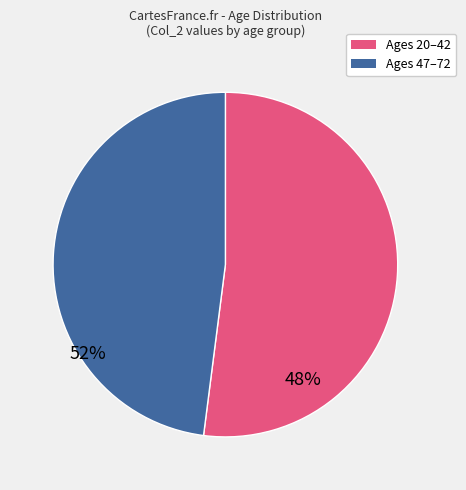

Is there any slice that represents more than half of the pie?

Yes